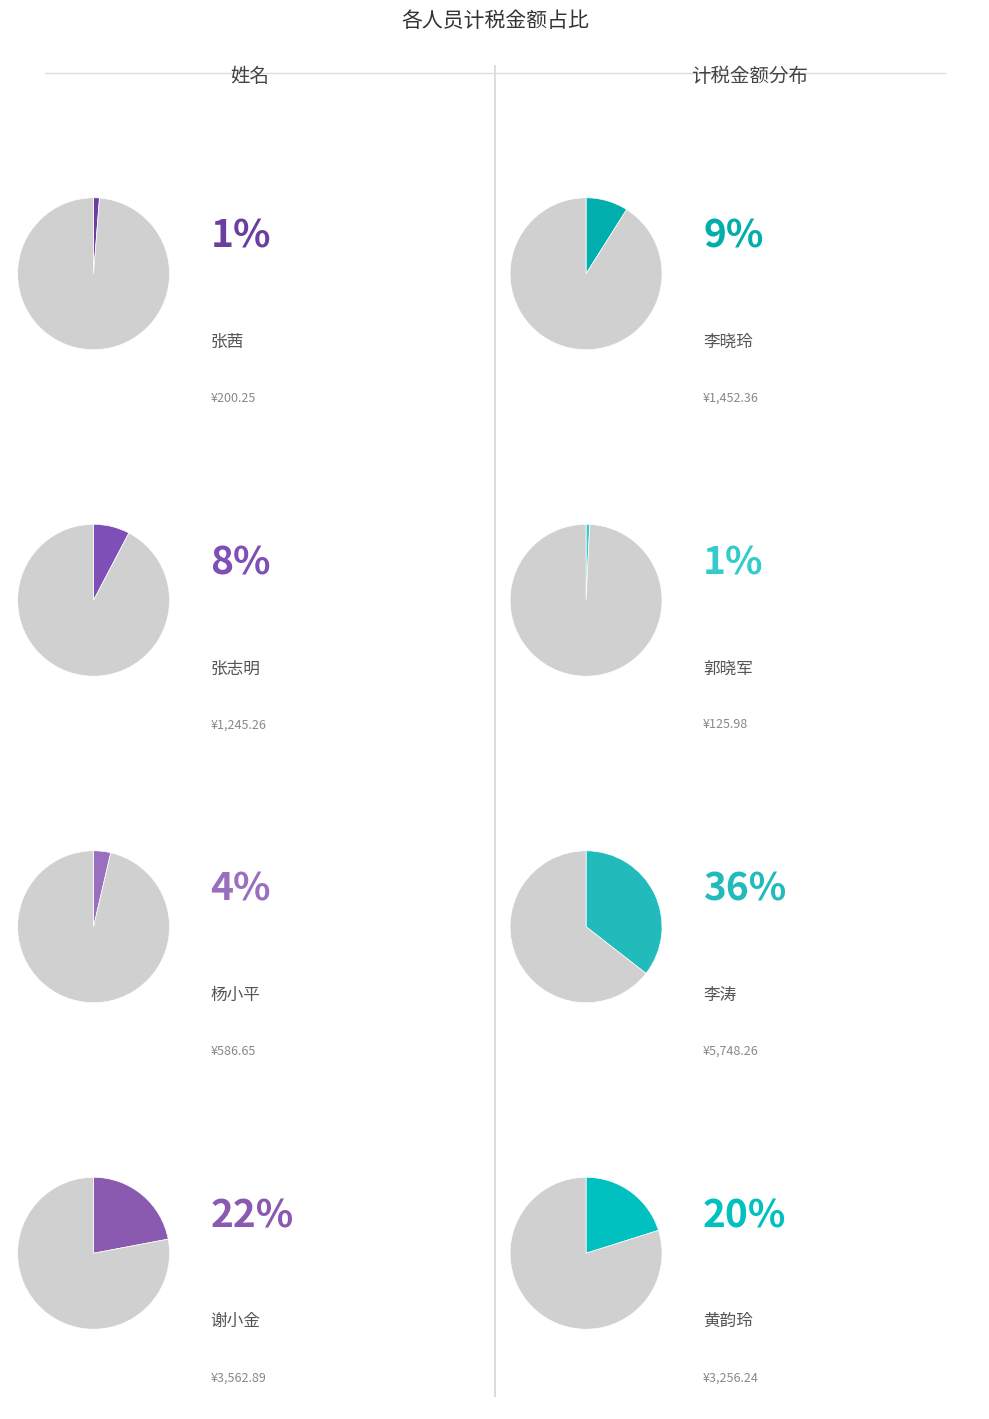

Combined, do 张茜 and 郭晓军 account for over 50%?

No